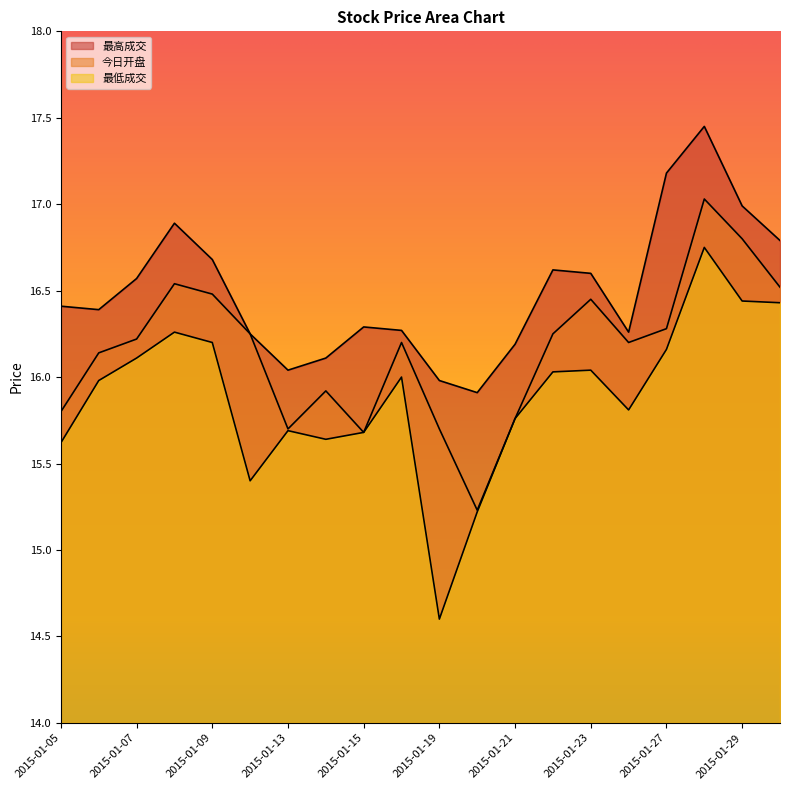

True or false: 今日开盘 has more than 0 interior local peaks.

True